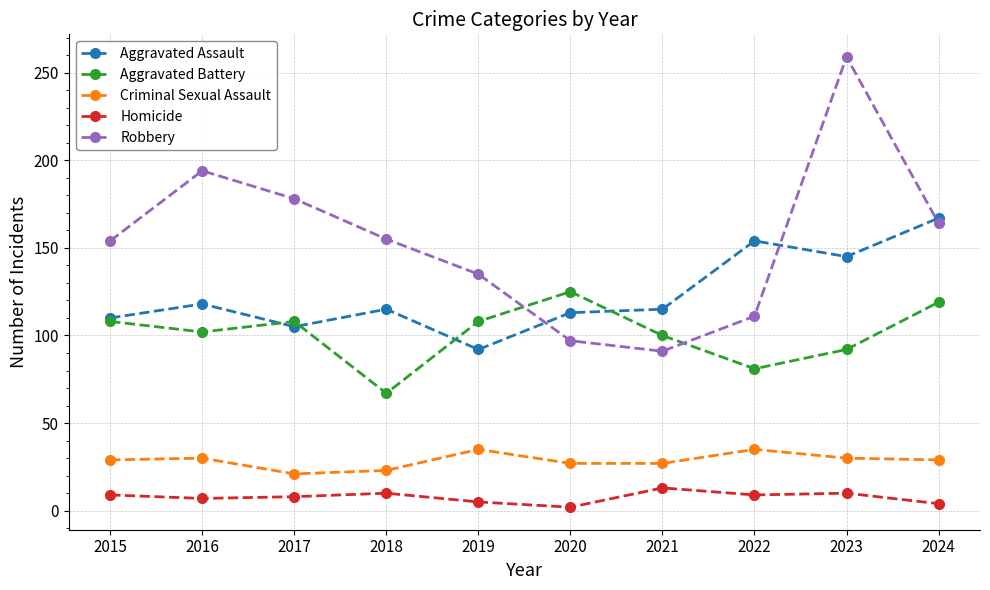

True or false: Aggravated Assault and Homicide cross at least once.

False